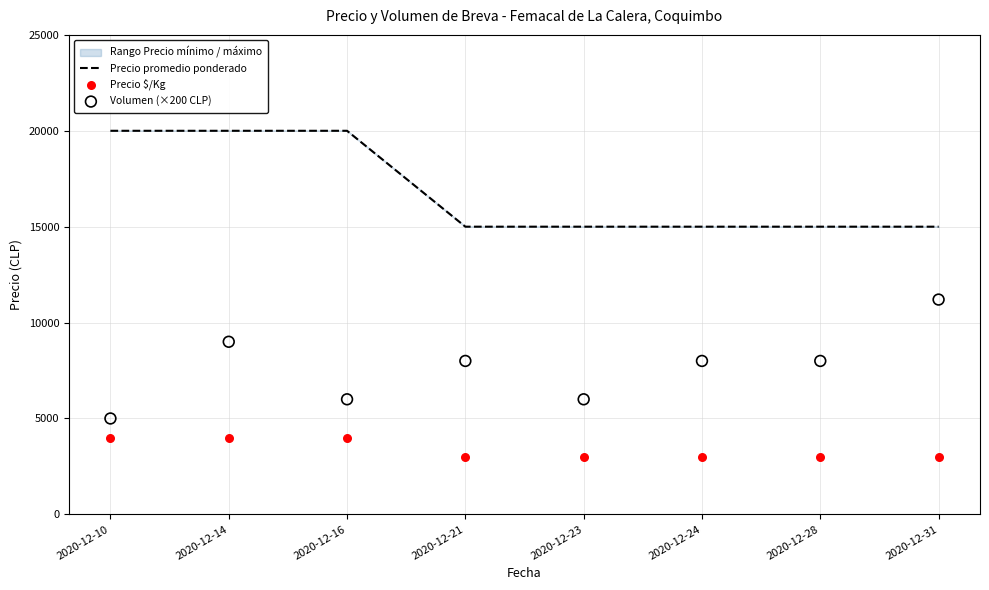

Is the value of Precio promedio ponderado at 2020-12-21 greater than the value of Volumen (×200 CLP) at 2020-12-28?

Yes